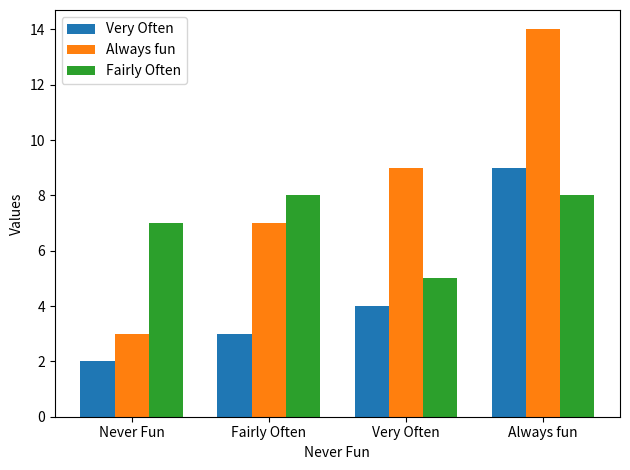

The Always fun series shows 9 at Fairly Often. True or false?

False